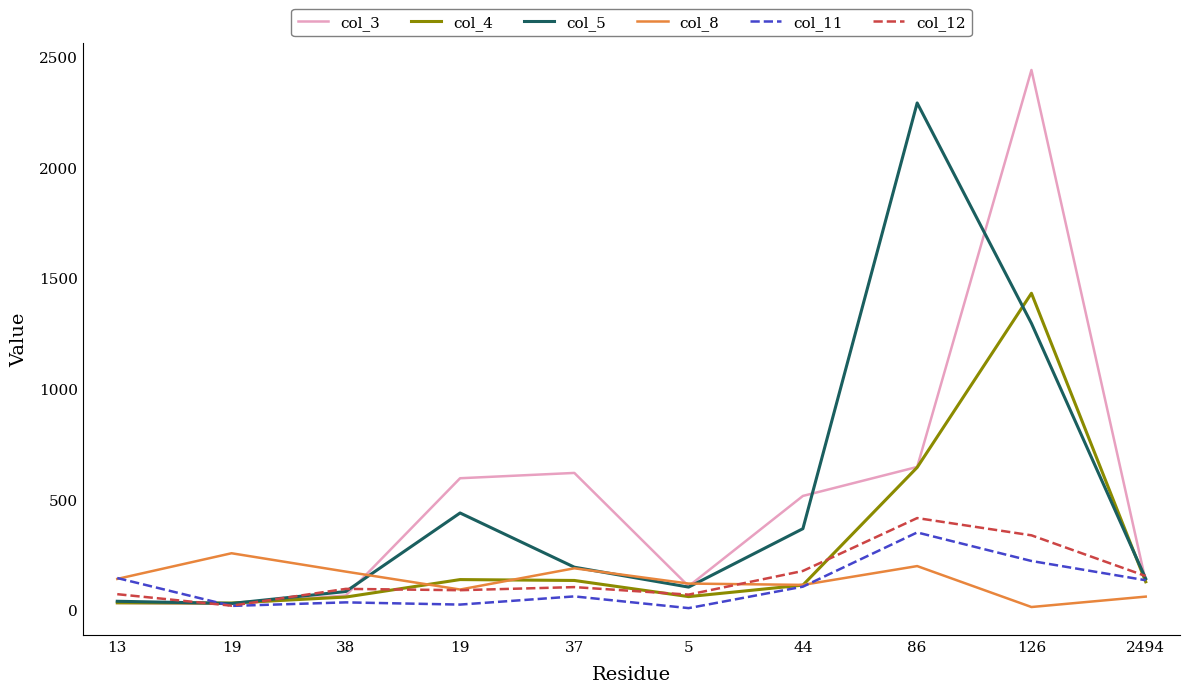

True or false: col_12 has more than 2 interior local peaks.

True